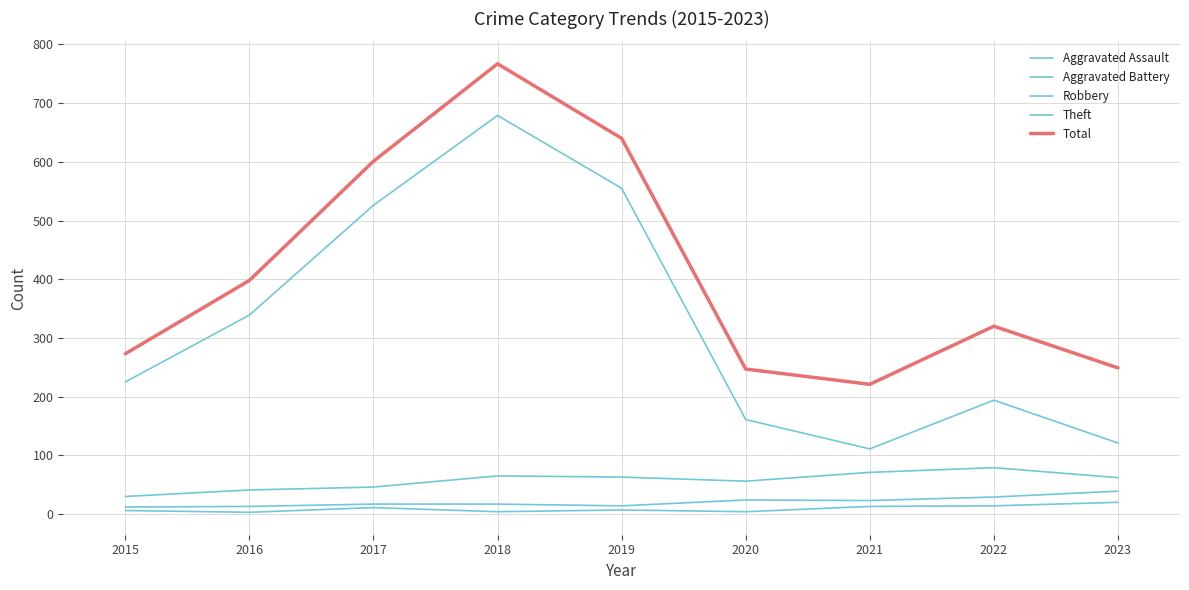

Reading left to right, transcribe all the data shown in this chart.

Aggravated Assault: 2015=6	2016=3	2017=11	2018=4	2019=7	2020=4	2021=13	2022=14	2023=20
Aggravated Battery: 2015=12	2016=13	2017=17	2018=17	2019=14	2020=24	2021=23	2022=29	2023=39
Robbery: 2015=30	2016=41	2017=46	2018=65	2019=63	2020=56	2021=71	2022=79	2023=62
Theft: 2015=225	2016=339	2017=526	2018=679	2019=555	2020=161	2021=111	2022=194	2023=121
Total: 2015=273	2016=398	2017=601	2018=767	2019=640	2020=247	2021=221	2022=320	2023=249